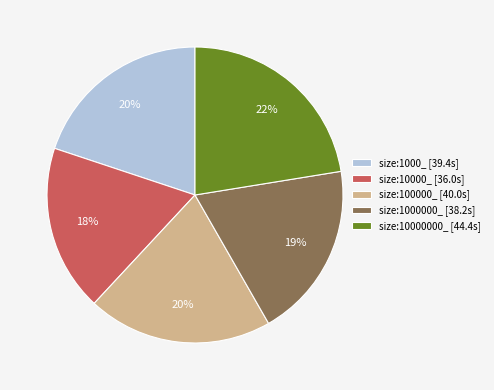

To the nearest percent, what portion does size:10000000_ [44.4s] represent?

22%